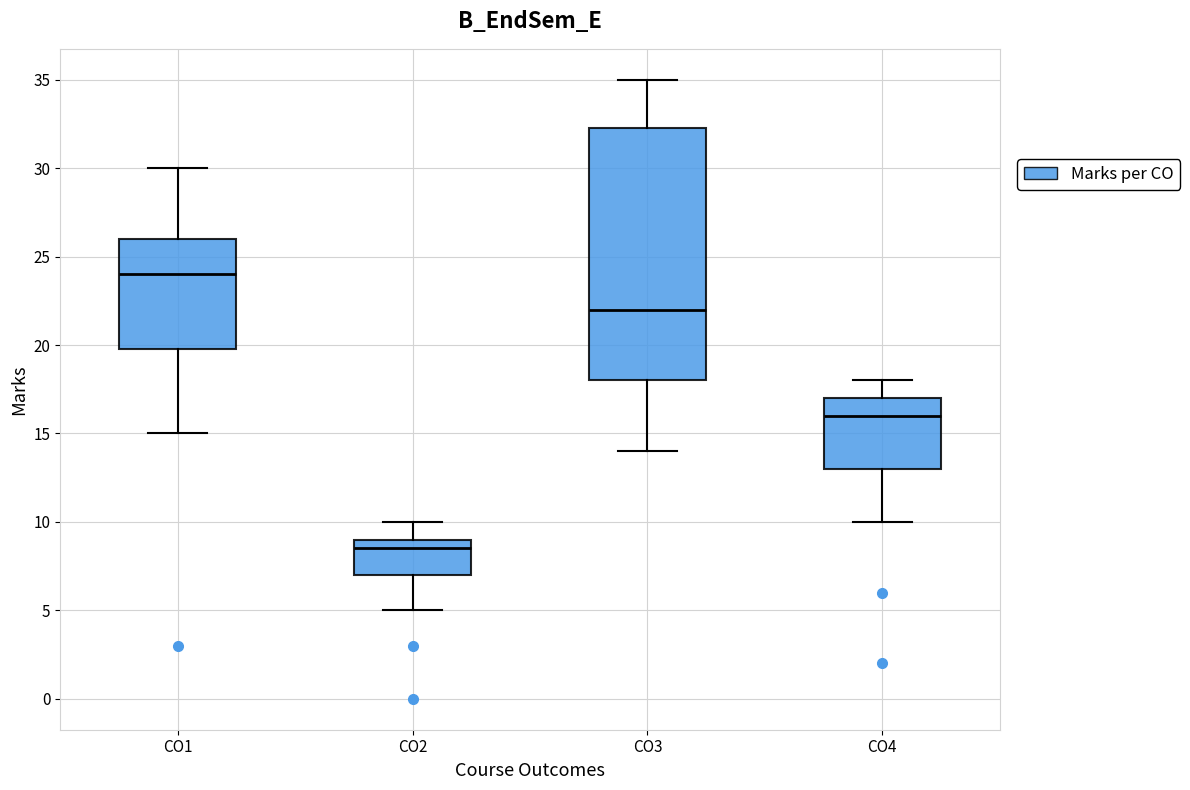

Which box has the highest median line?

CO1